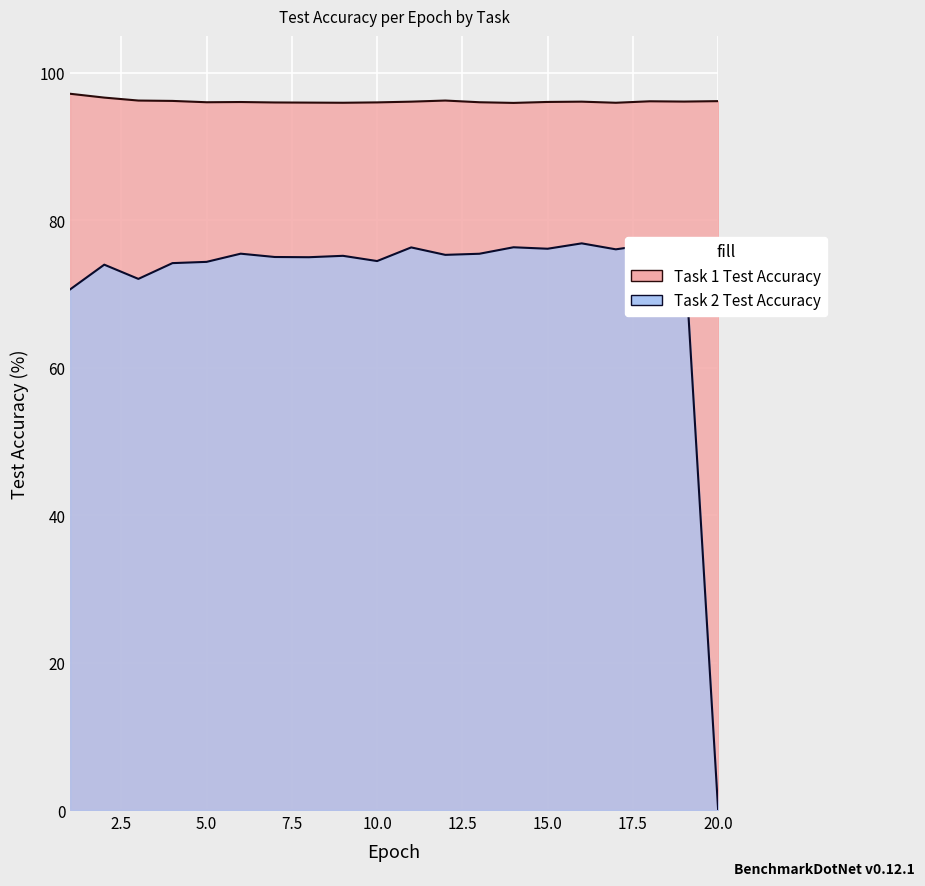

List the labels in order of Task 2 Test Accuracy value, smallest first.

20, 1, 3, 2, 4, 5, 10, 8, 7, 9, 12, 13, 6, 17, 15, 11, 14, 18, 16, 19